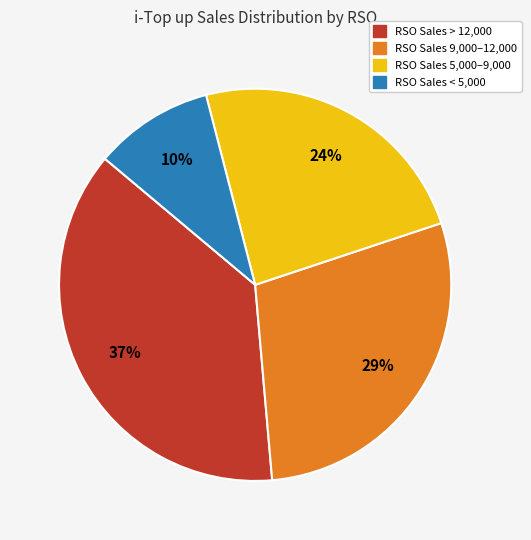

Is there a majority slice in this chart?

No